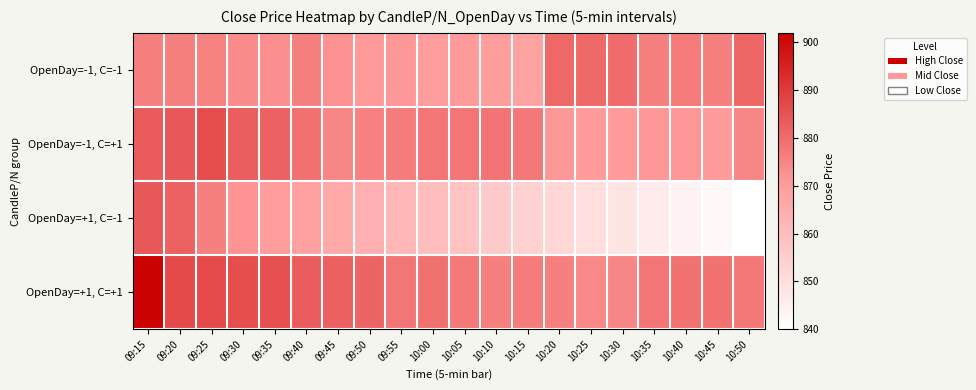

Reading right to left, transcribe all the data shown in this chart.

OpenDay=-1, C=-1: 10:50=881.3	10:45=876.3	10:40=877.0	10:35=875.9	10:30=880.0	10:25=880.5	10:20=880.9	10:15=868.1	10:10=870.0	10:05=870.5	10:00=870.0	09:55=871.0	09:50=870.6	09:45=872.5	09:40=875.9	09:35=873.0	09:30=873.8	09:25=875.5	09:20=876.0	09:15=876.3
OpenDay=-1, C=+1: 10:50=874.8	10:45=870.2	10:40=871.1	10:35=871.1	10:30=870.0	10:25=870.5	10:20=871.0	10:15=877.6	10:10=878.3	10:05=878.1	10:00=878.0	09:55=876.7	09:50=875.7	09:45=874.9	09:40=879.0	09:35=882.3	09:30=882.8	09:25=886.4	09:20=884.0	09:15=883.3
OpenDay=+1, C=-1: 10:50=840.0	10:45=842.0	10:40=844.0	10:35=846.0	10:30=848.0	10:25=850.0	10:20=852.0	10:15=854.0	10:10=856.0	10:05=858.0	10:00=860.0	09:55=862.0	09:50=864.0	09:45=866.0	09:40=868.5	09:35=870.0	09:30=872.0	09:25=876.0	09:20=882.0	09:15=883.9
OpenDay=+1, C=+1: 10:50=877.6	10:45=878.8	10:40=878.9	10:35=878.1	10:30=874.9	10:25=874.1	10:20=876.0	10:15=876.6	10:10=876.2	10:05=877.3	10:00=879.2	09:55=877.8	09:50=881.6	09:45=882.5	09:40=883.0	09:35=885.5	09:30=886.2	09:25=886.6	09:20=886.9	09:15=901.7